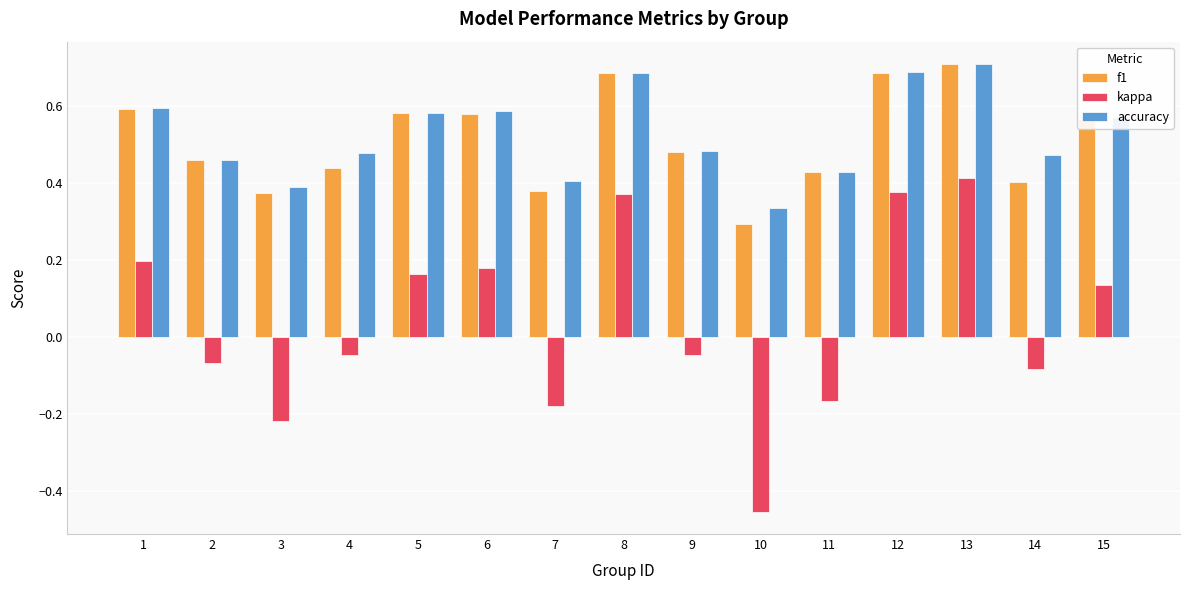

At how many categories does at least one series exceed 0?

15